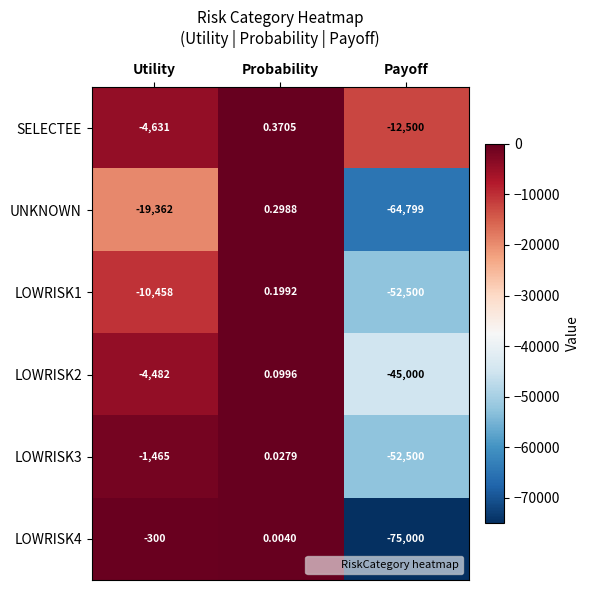

At which label does LOWRISK1 first exceed -10458?

Probability